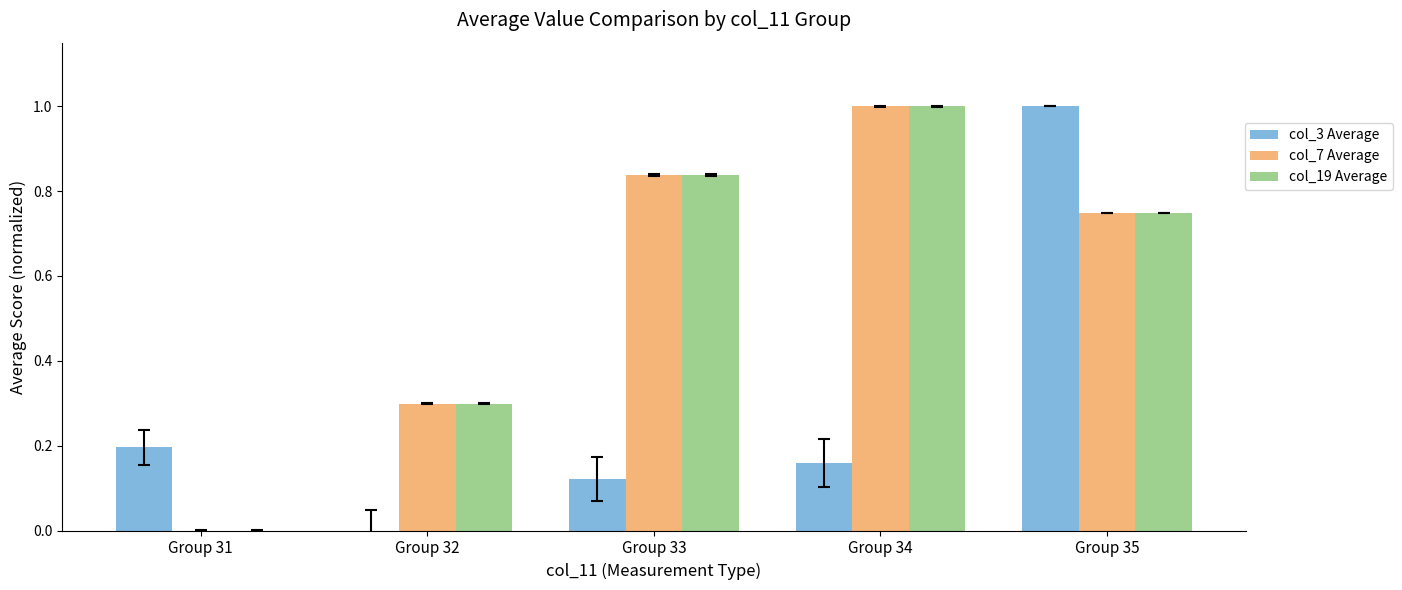

What is the maximum value shown in the chart?

1.0